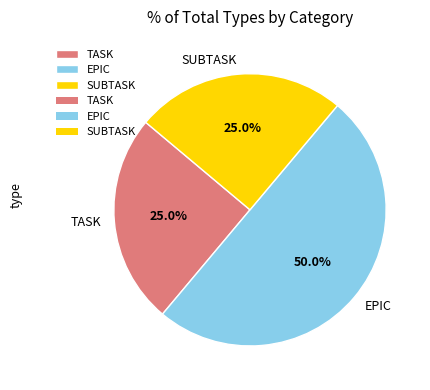

Is it true that EPIC is 41% of the pie?

False